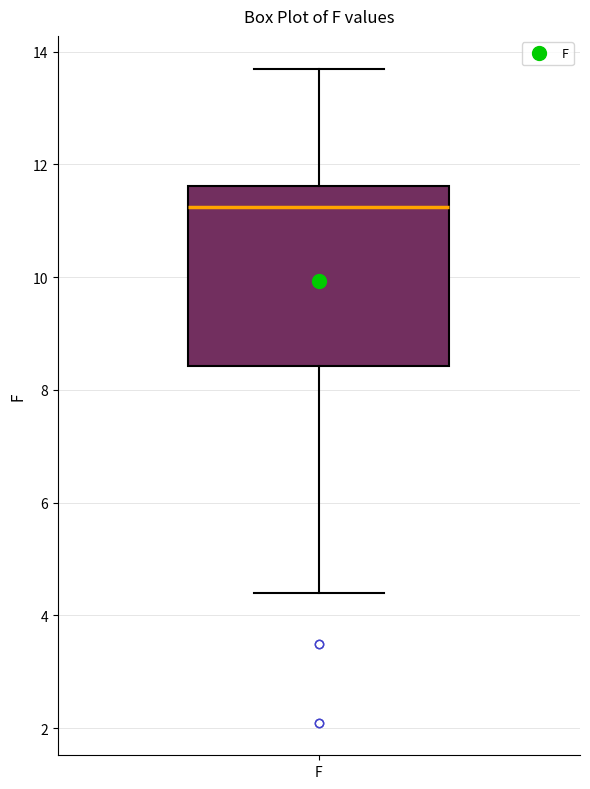

Read this box plot against the y-axis: the position of the median line, the range covered by the box, and the ends of both whiskers. The values are not printed on the chart, so give them approximately, as read against the axis.

median 11.2, box 8.4 to 11.6, whiskers 4.4 to 13.8